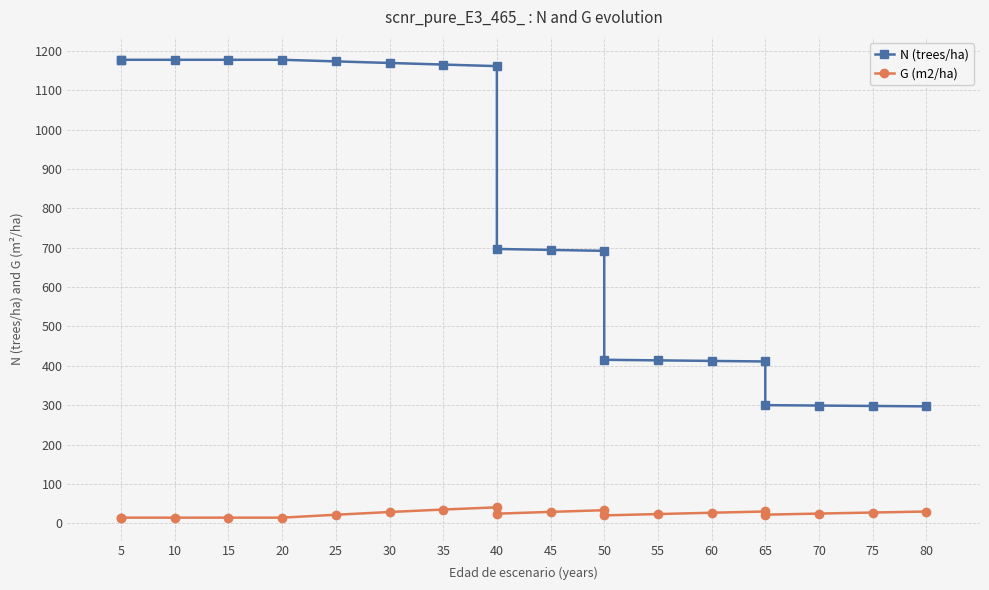

Read the N (trees/ha) value at 15.

1177.8